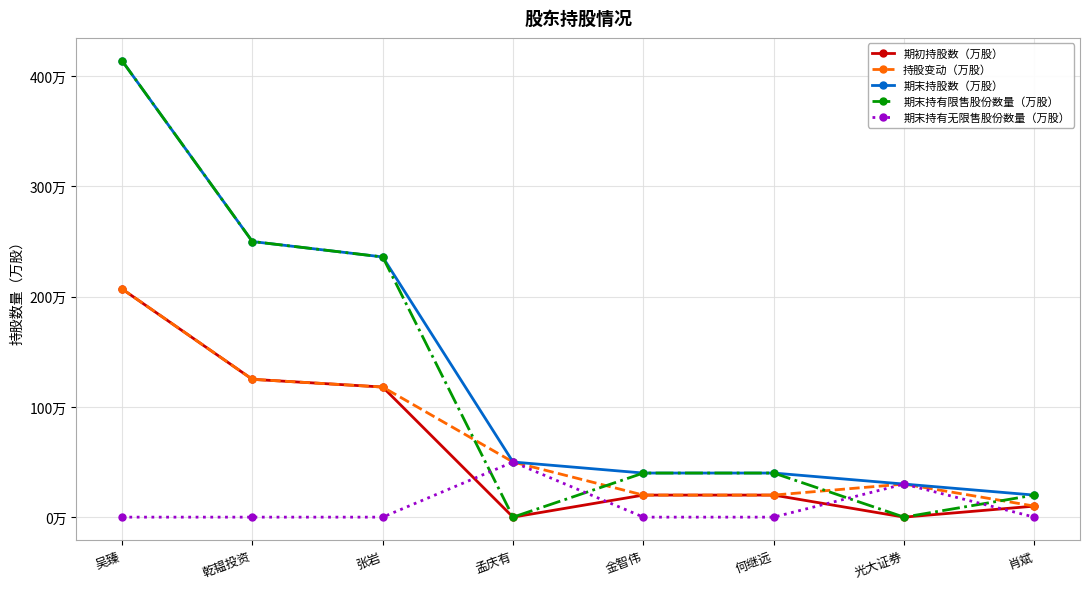

The value of 期末持有无限售股份数量（万股） at 乾韫投资 is 0. True or false?

True